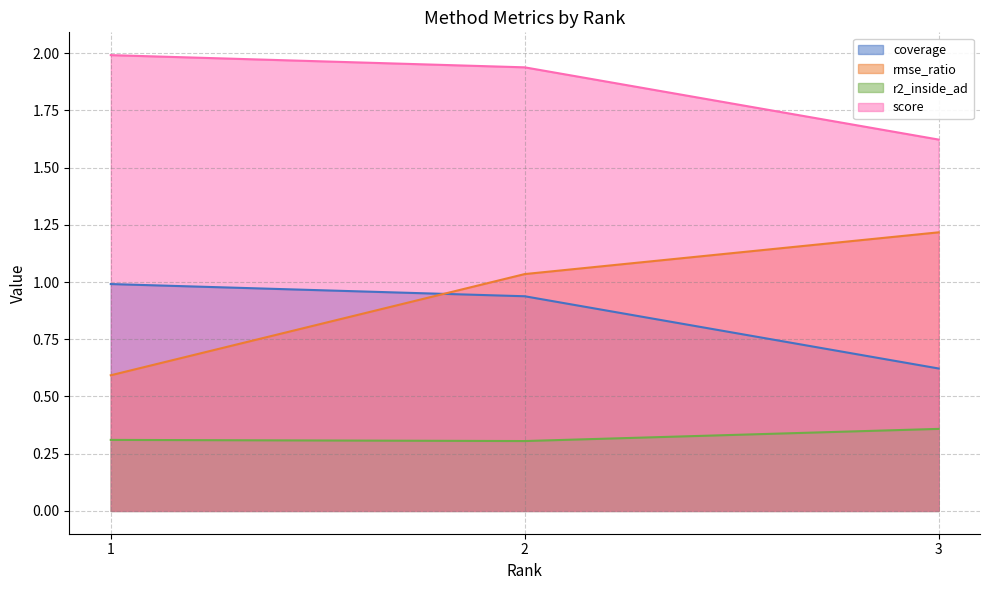

Rank the categories by score value from highest to lowest.

1, 2, 3